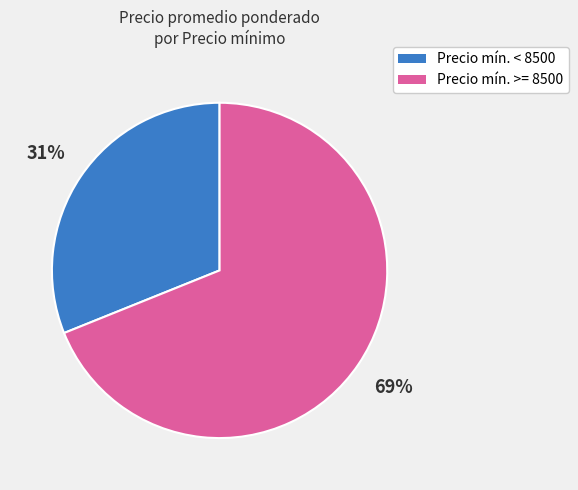

To the nearest percent, what is the average slice percentage?

50%